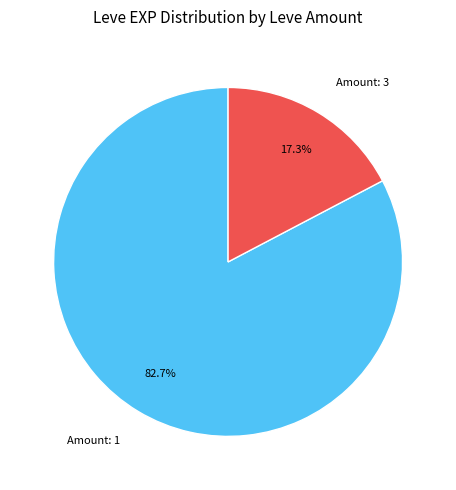

To the nearest percent, what is the difference between the largest and smallest slice percentages?

65%